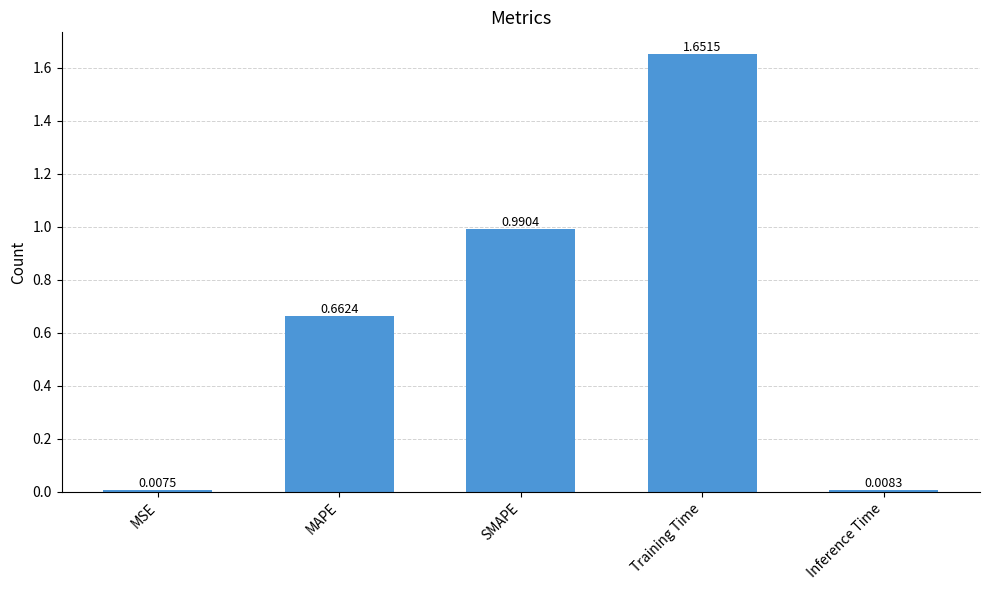

What is the change in value from Training Time to Inference Time?

-1.6